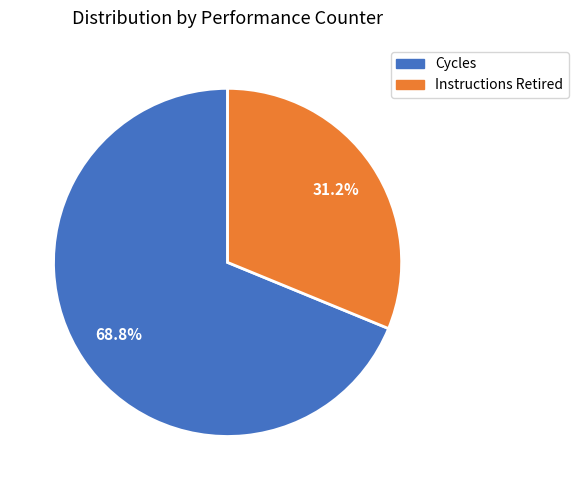

Which slice is the largest?

Cycles